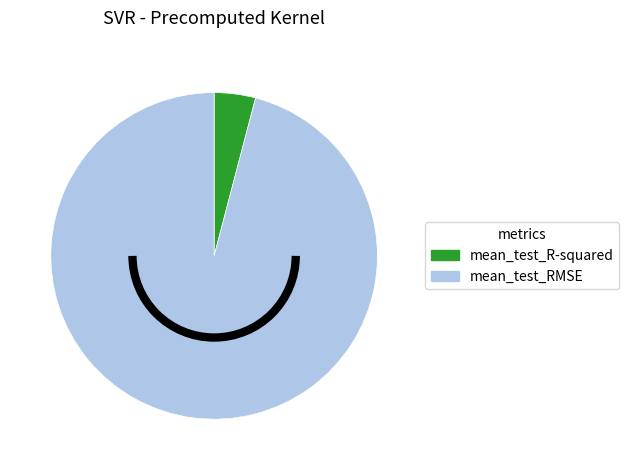

Which slice is the largest?

mean_test_RMSE